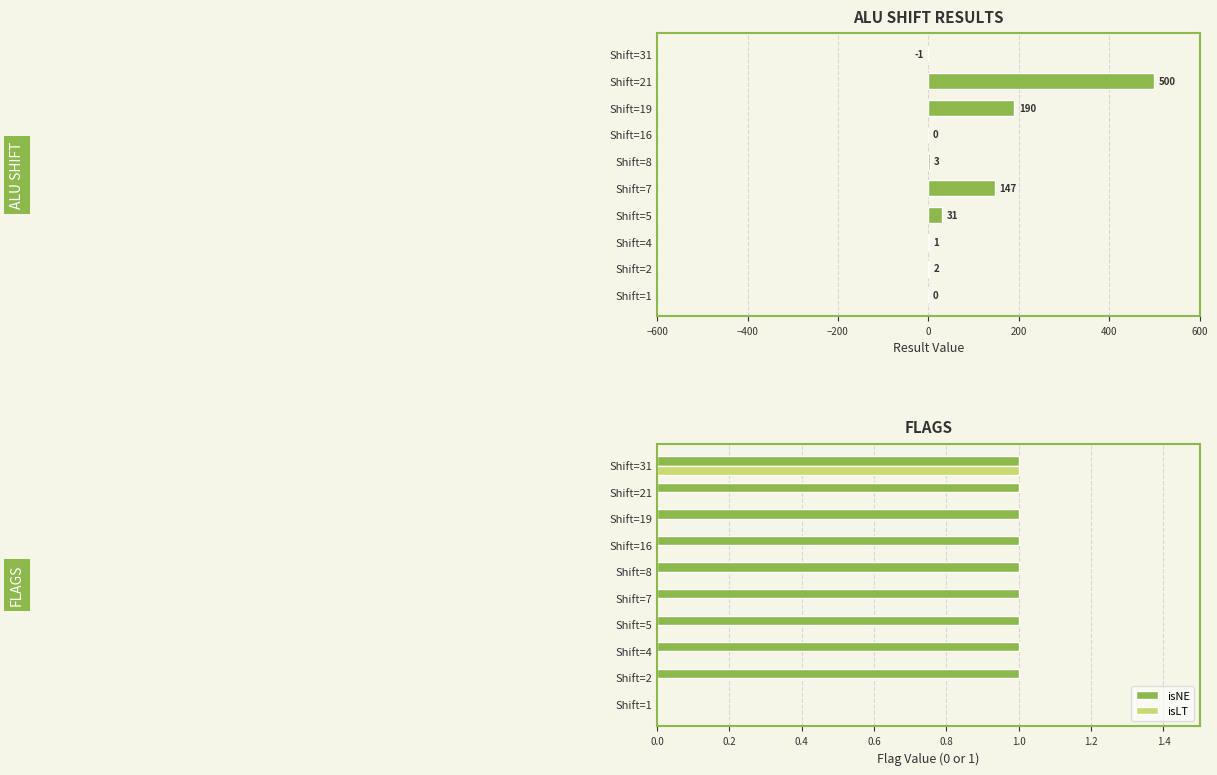

Is it true that isNE equals 1 at Shift=5?

True